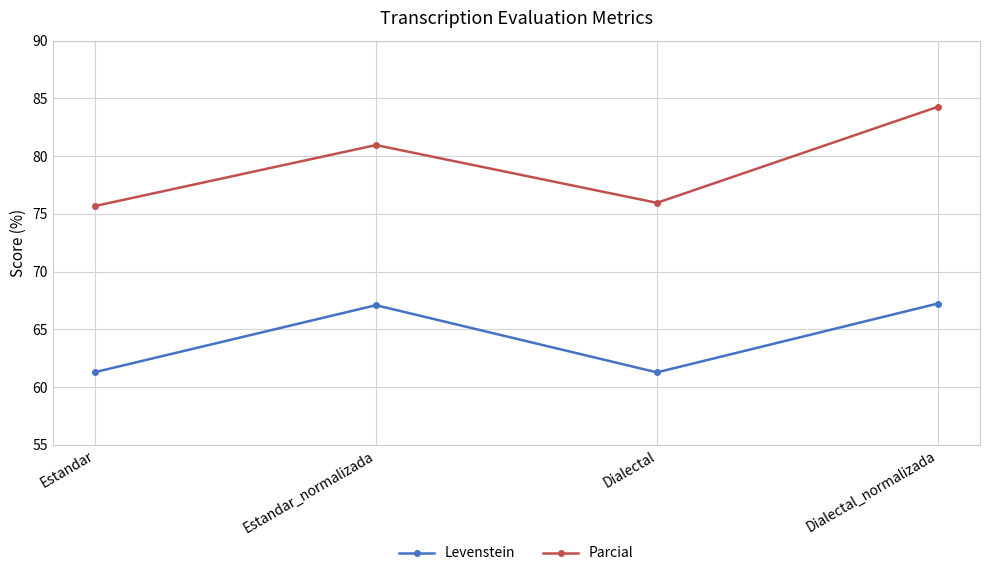

What is the total value across all series at Dialectal_normalizada?

151.5